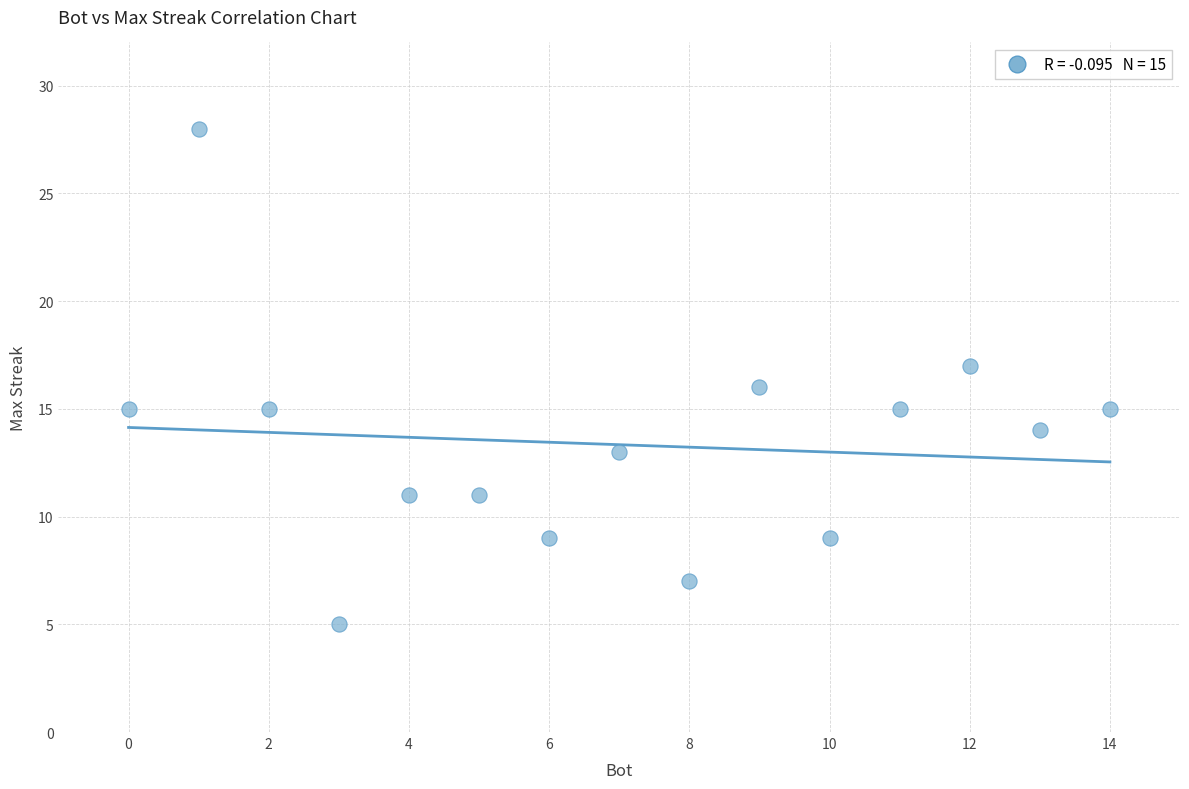

What is the range of Y values (max minus min)?

23